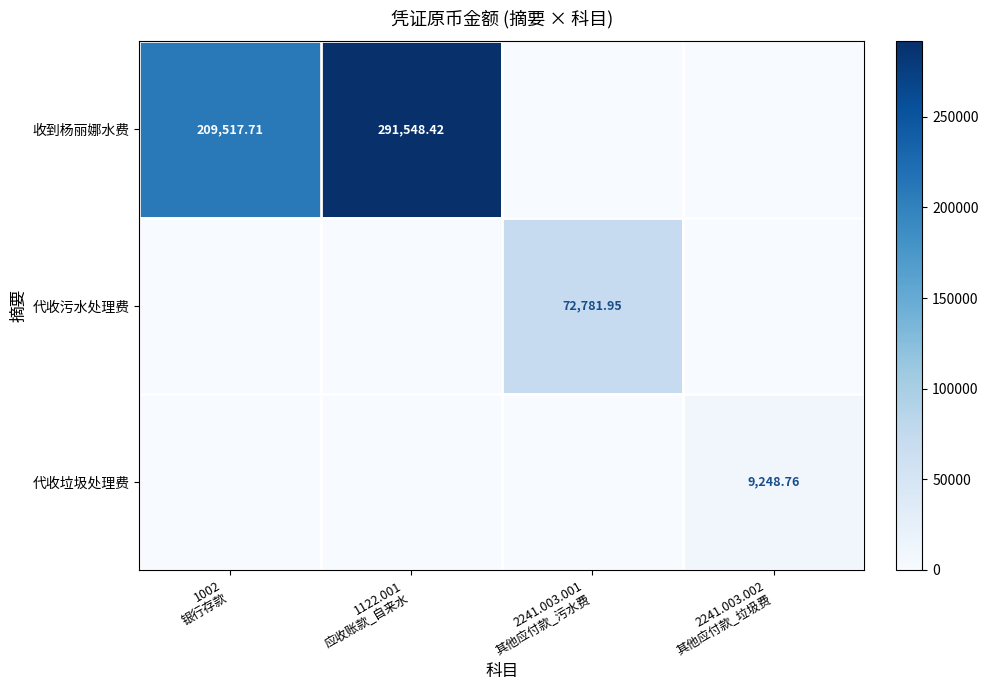

What is the difference between the maximum and second lowest values in the 收到杨丽娜水费 series?

291548.4